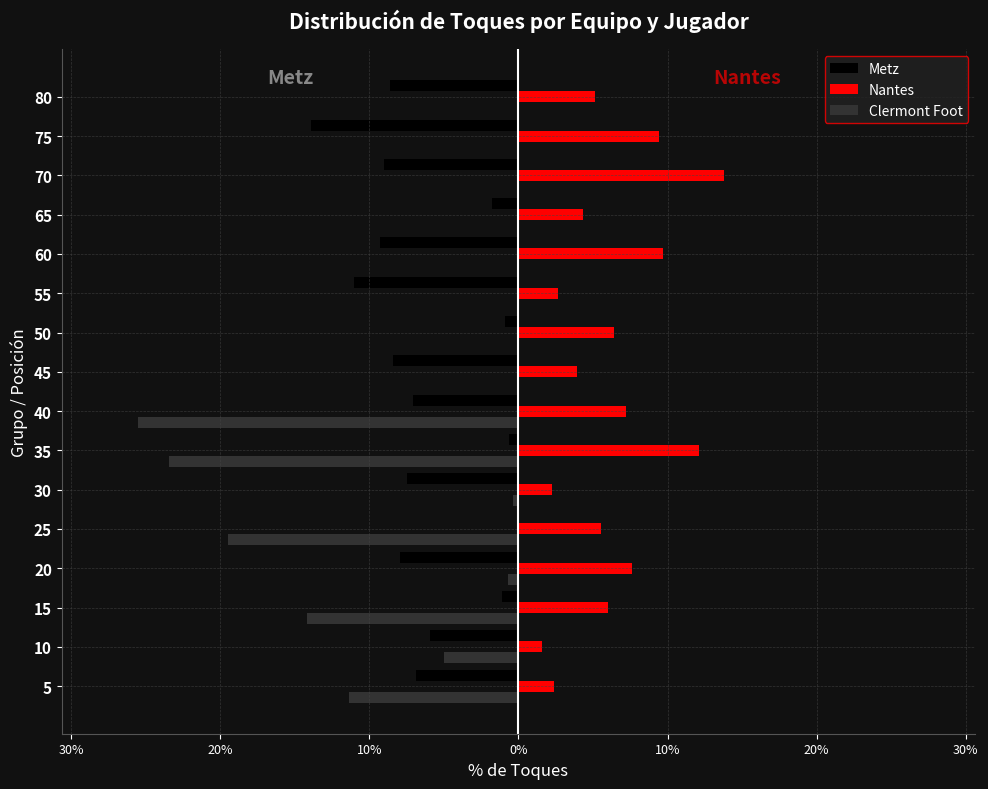

Which series has the widest spread of values?

Clermont Foot